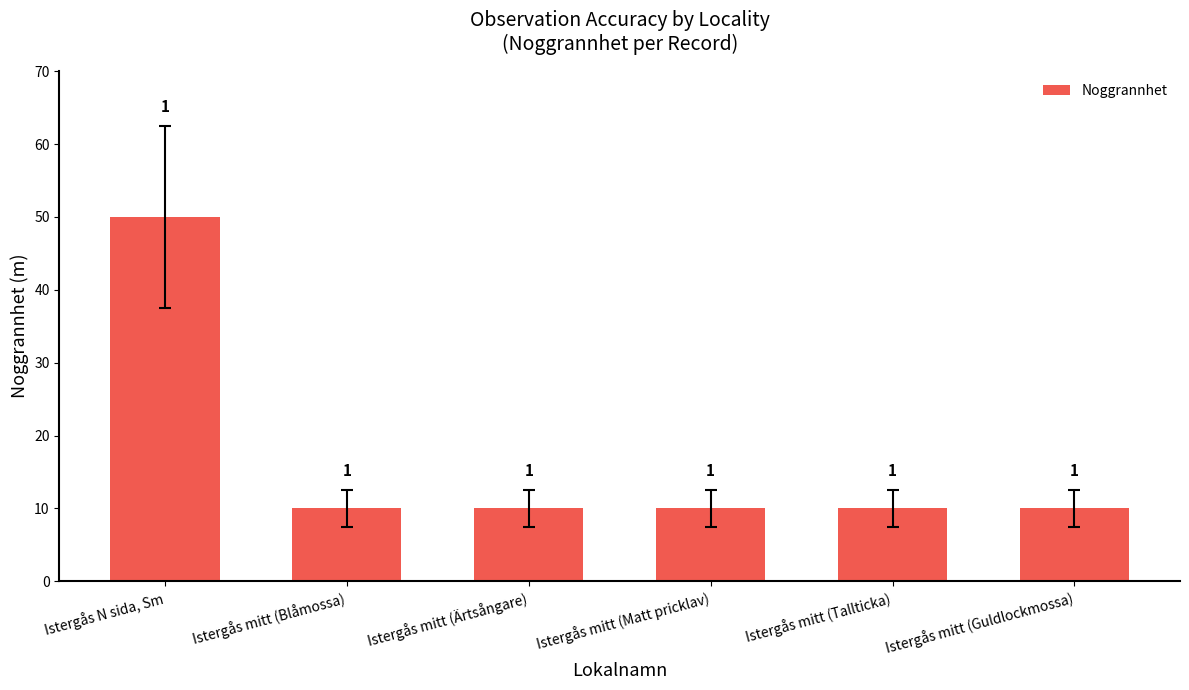

Does the chart contain stacked bars?

No